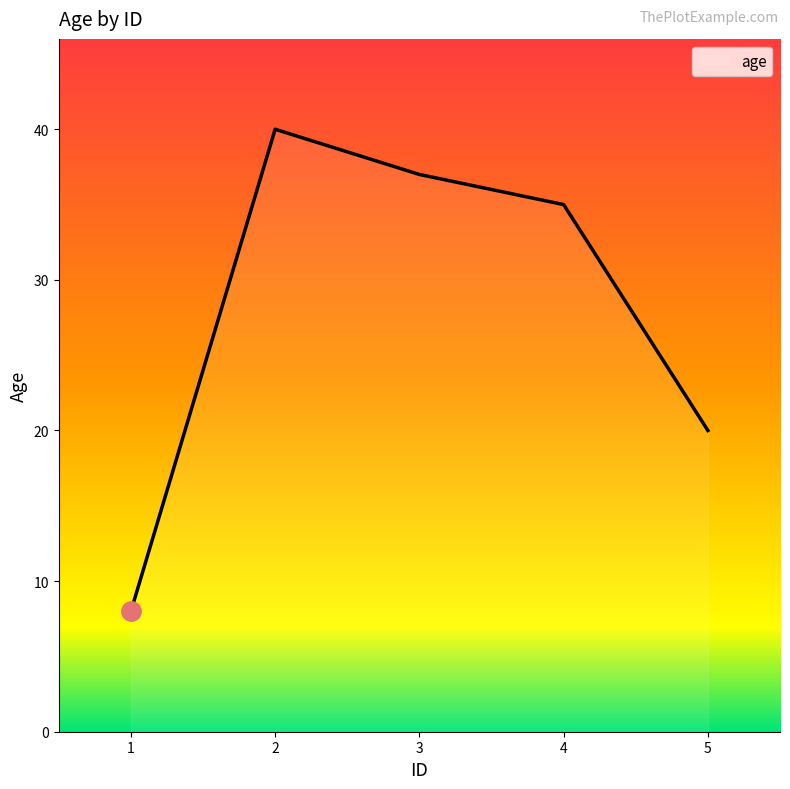

Reading left to right, extract all data points from this chart.

1=8	2=40	3=37	4=35	5=20